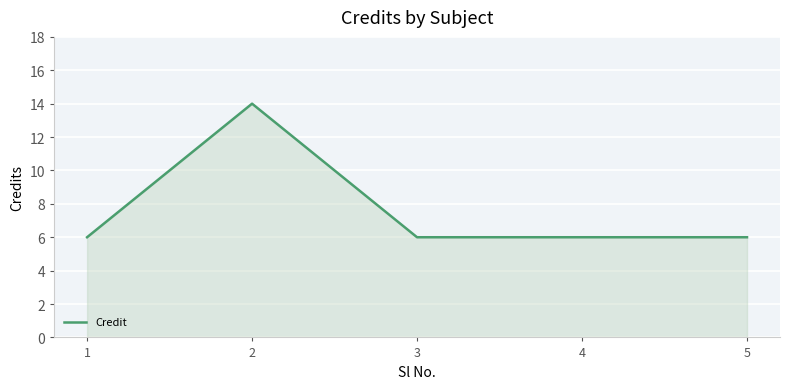

What is the maximum value shown in the chart?

14